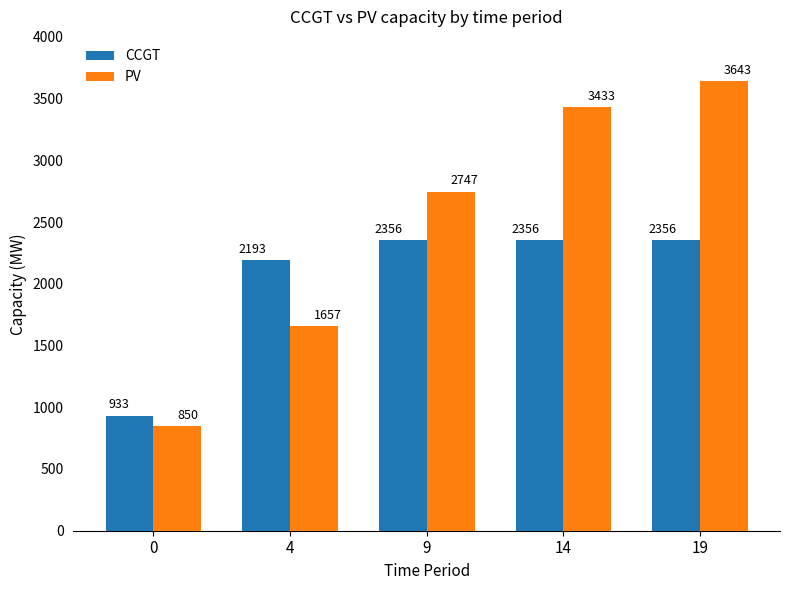

Reading left to right, what are all the values shown in this chart?

CCGT: 933	2193	2356	2356	2356
PV: 850	1657	2747	3433	3643